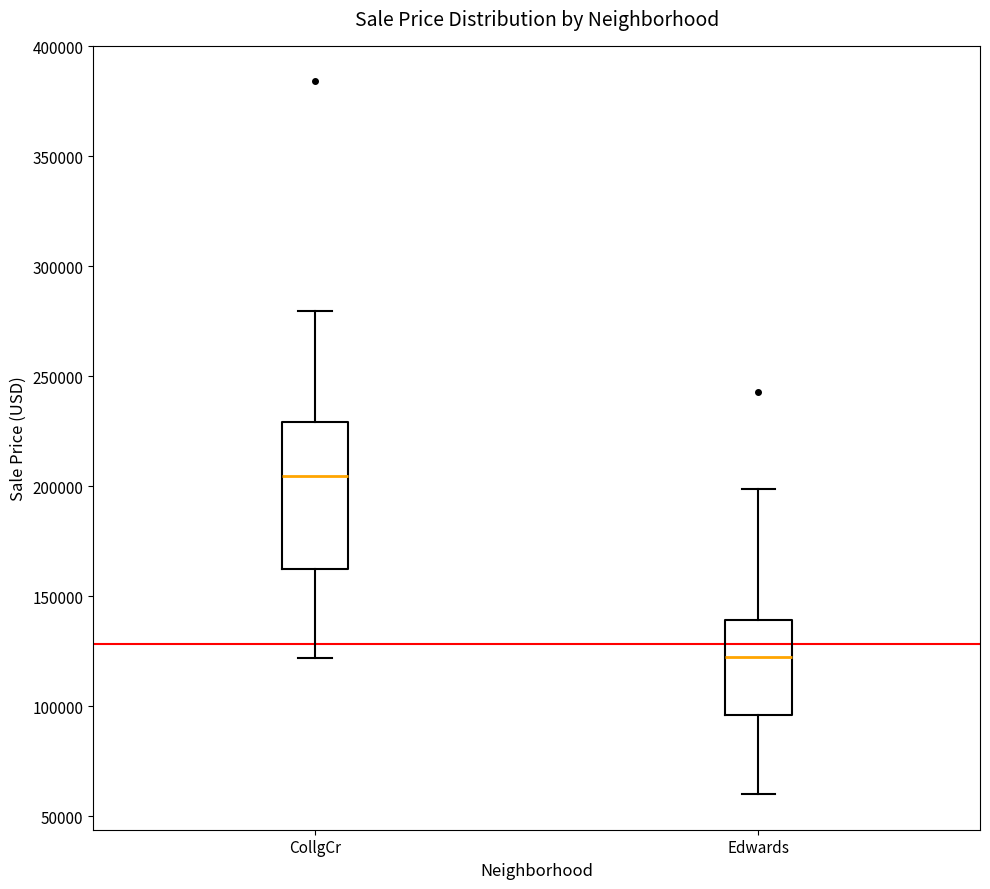

Where is the lower edge of the box for CollgCr on the y-axis? The values are not printed on the chart, so give them approximately, as read against the axis.

160000